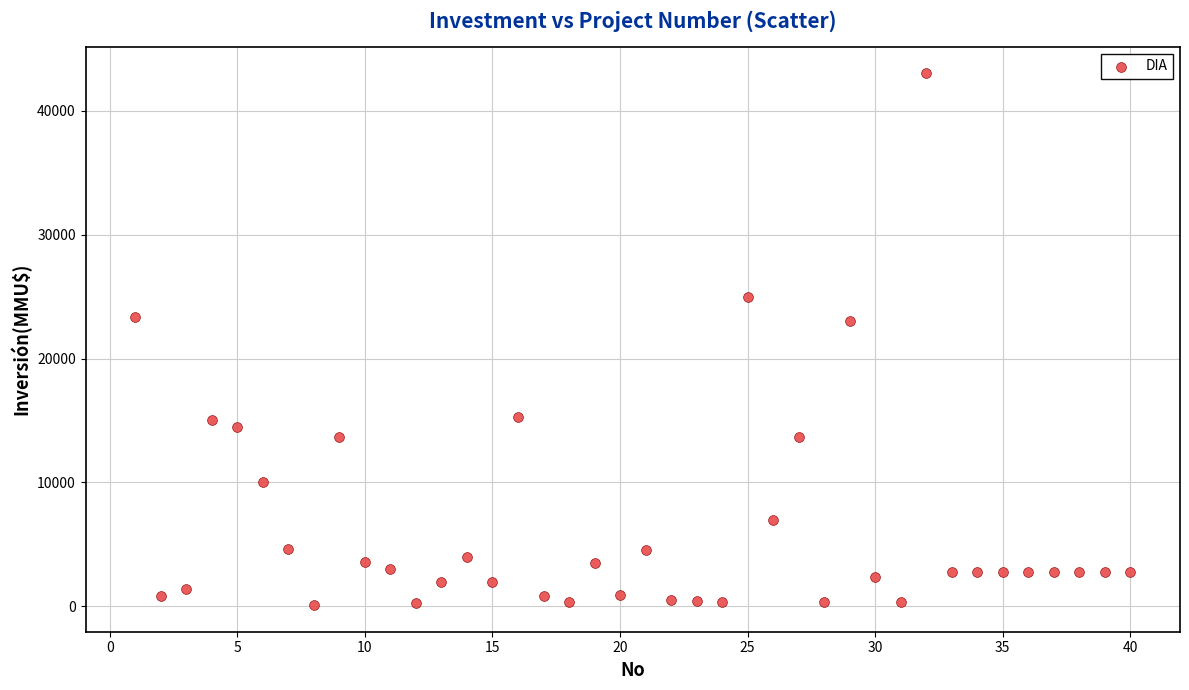

What is the range of Y values (max minus min)?

42900